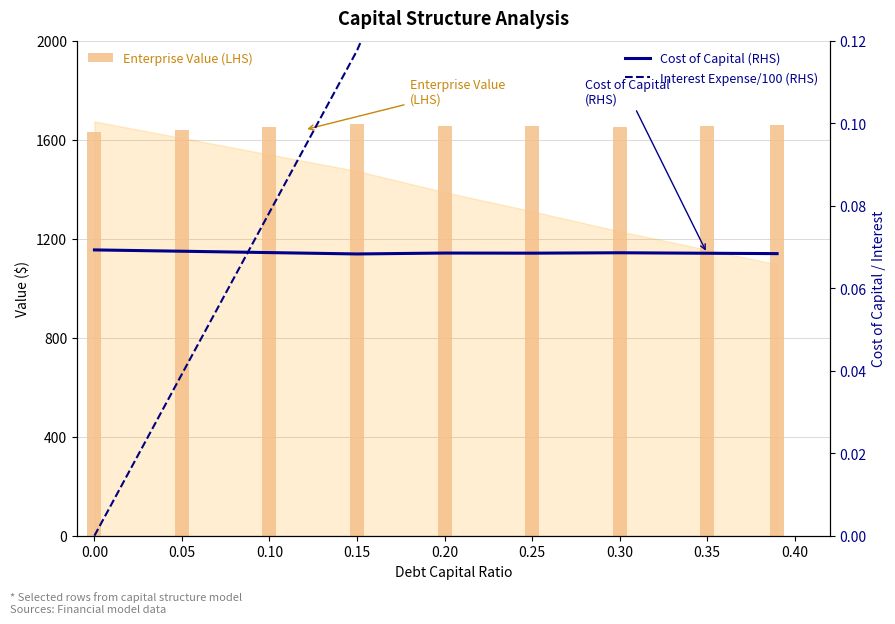

Which series has the widest spread of values?

Enterprise Value (LHS)